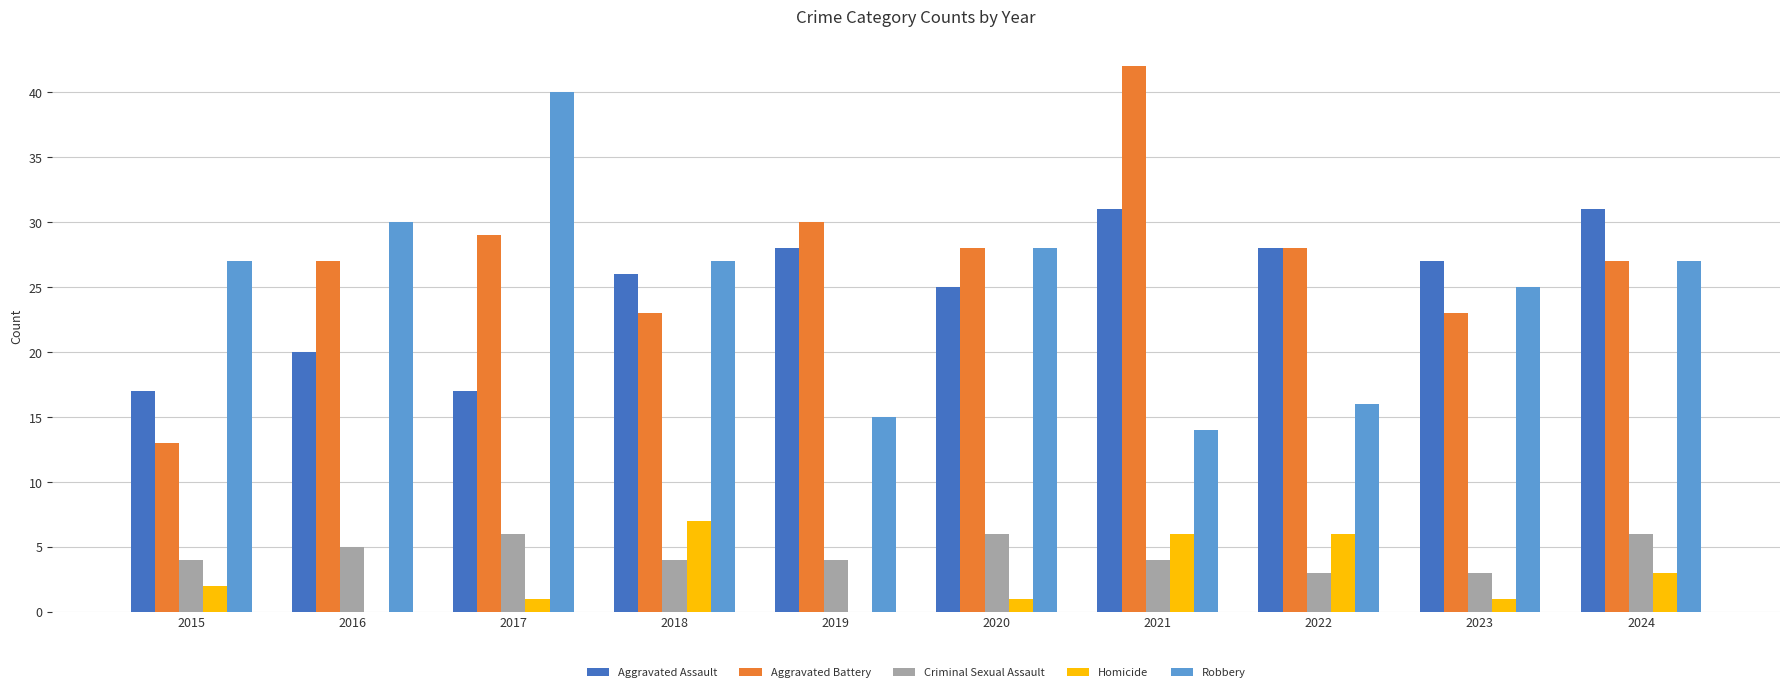

Which series has the largest total across all categories?

Aggravated Battery